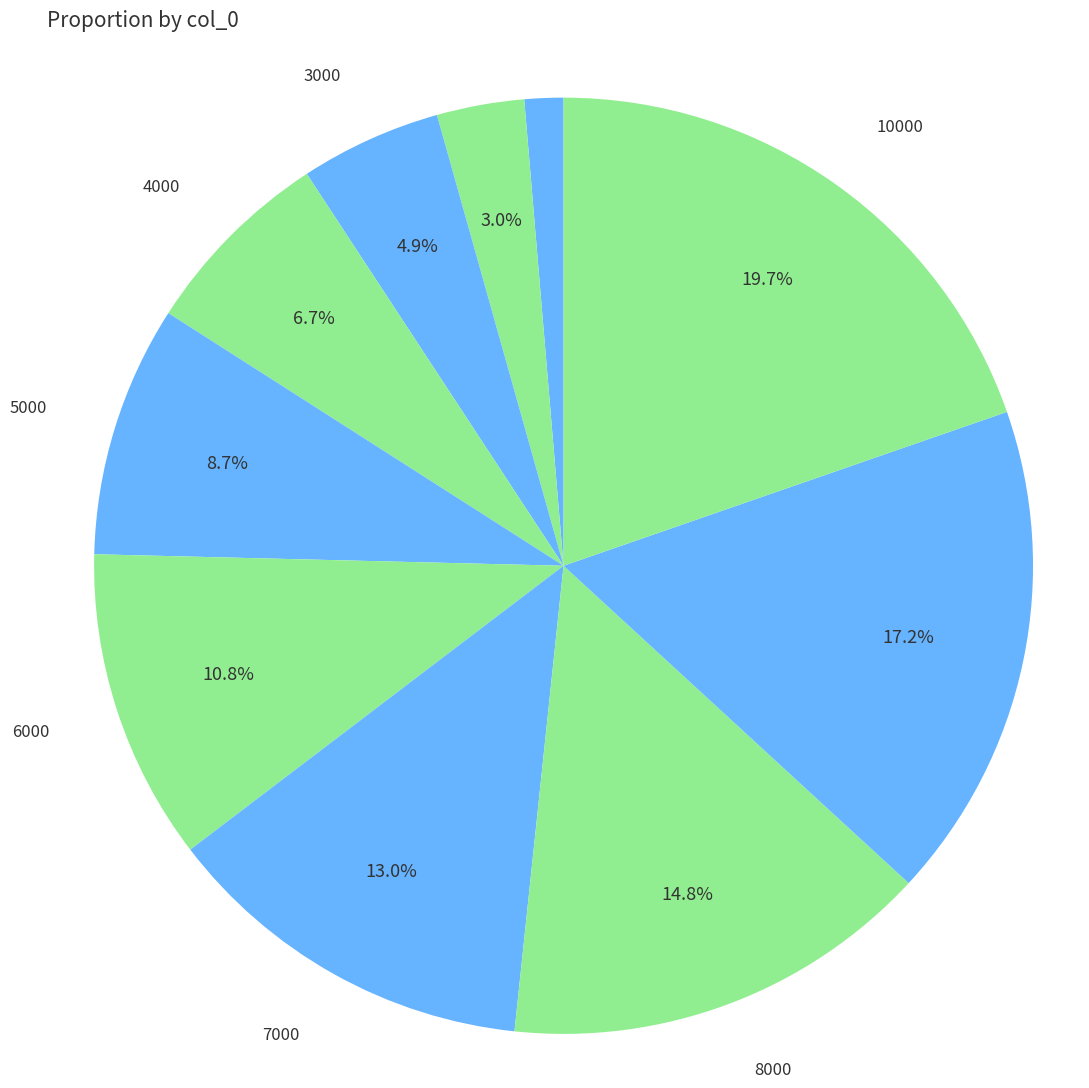

What is the smallest slice in the pie chart?

1000